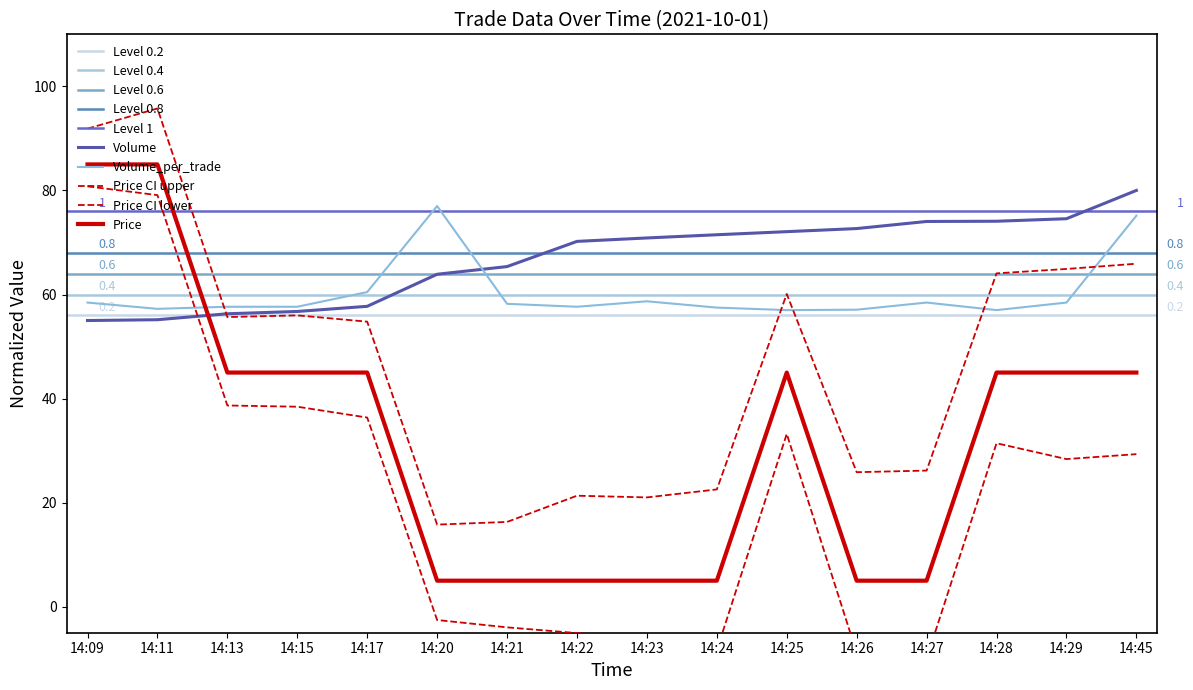

Between which two adjacent categories do Price and Volume first intersect?

14:11 and 14:13